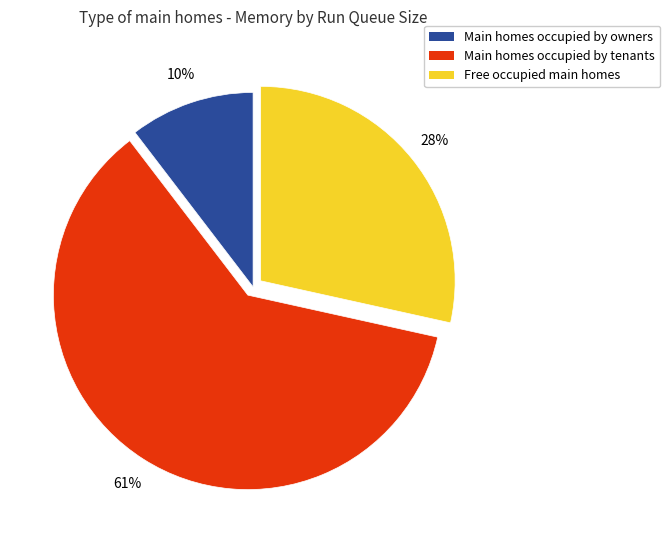

Is there a majority slice in this chart?

Yes